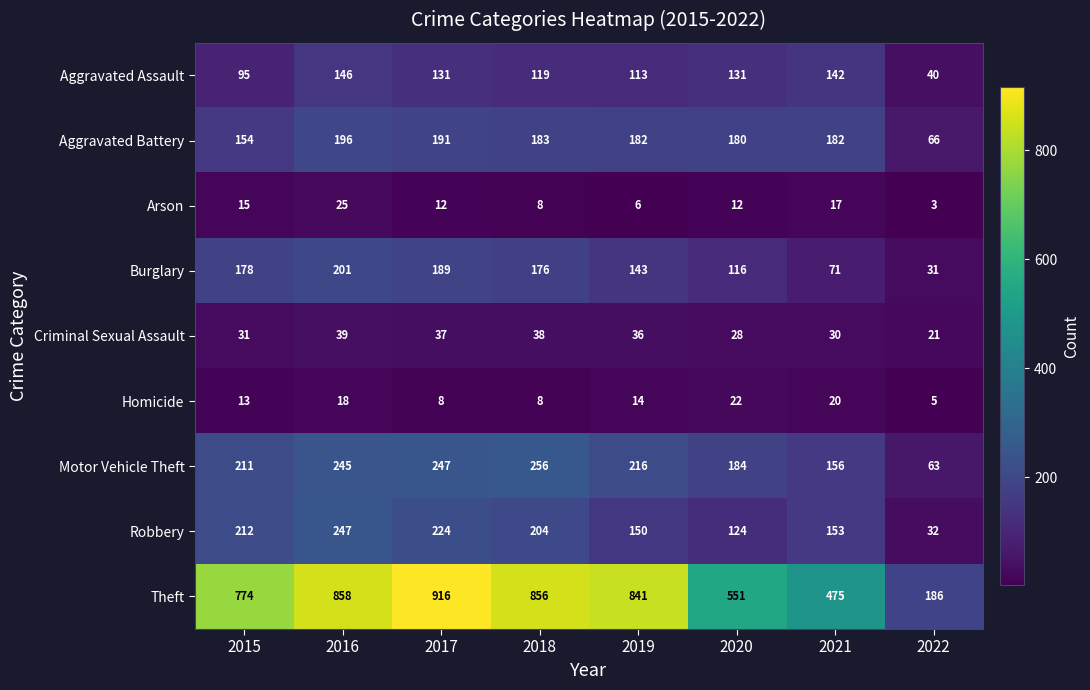

The value of Aggravated Battery at 2020 is 180. True or false?

True